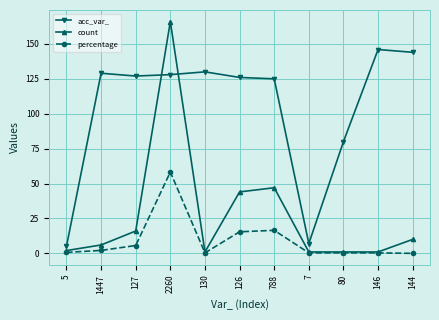

True or false: count has more than 1 points higher than both neighbors.

True